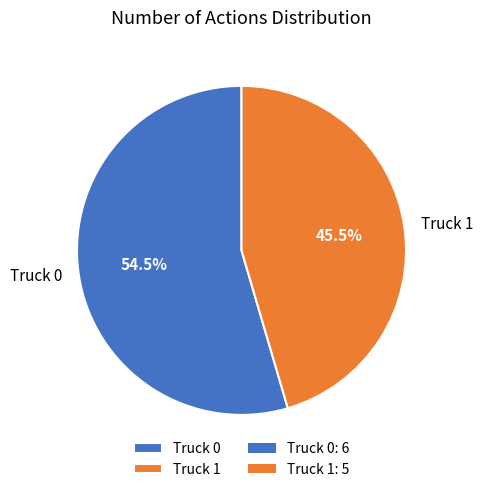

Do Truck 1 and Truck 0 together represent more than half of the pie?

Yes